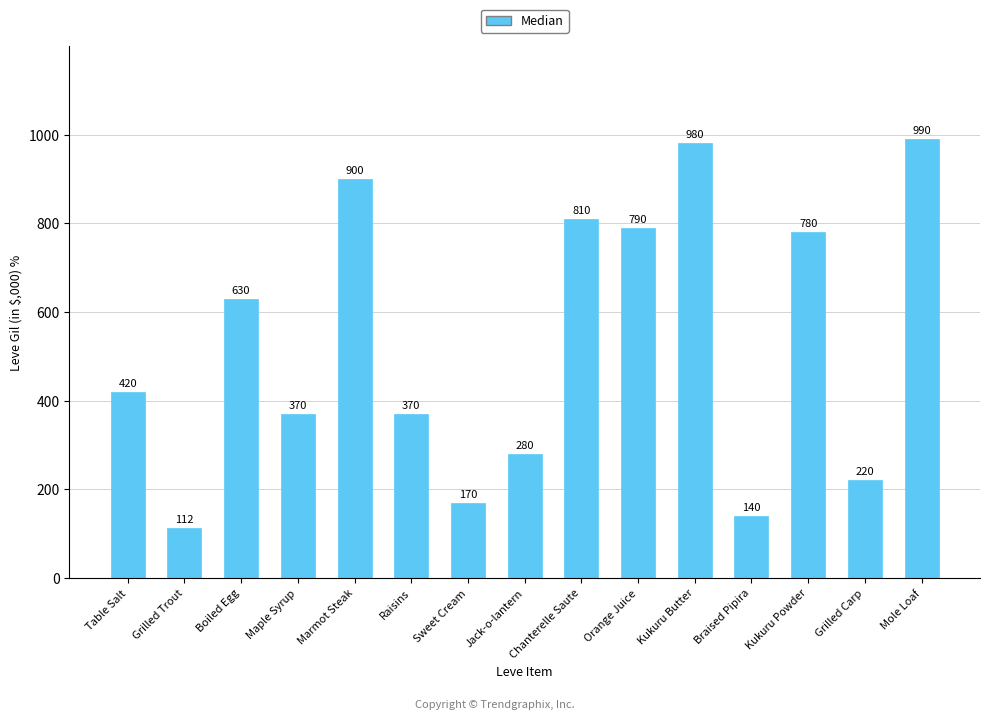

The value at Marmot Steak is 285. True or false?

False